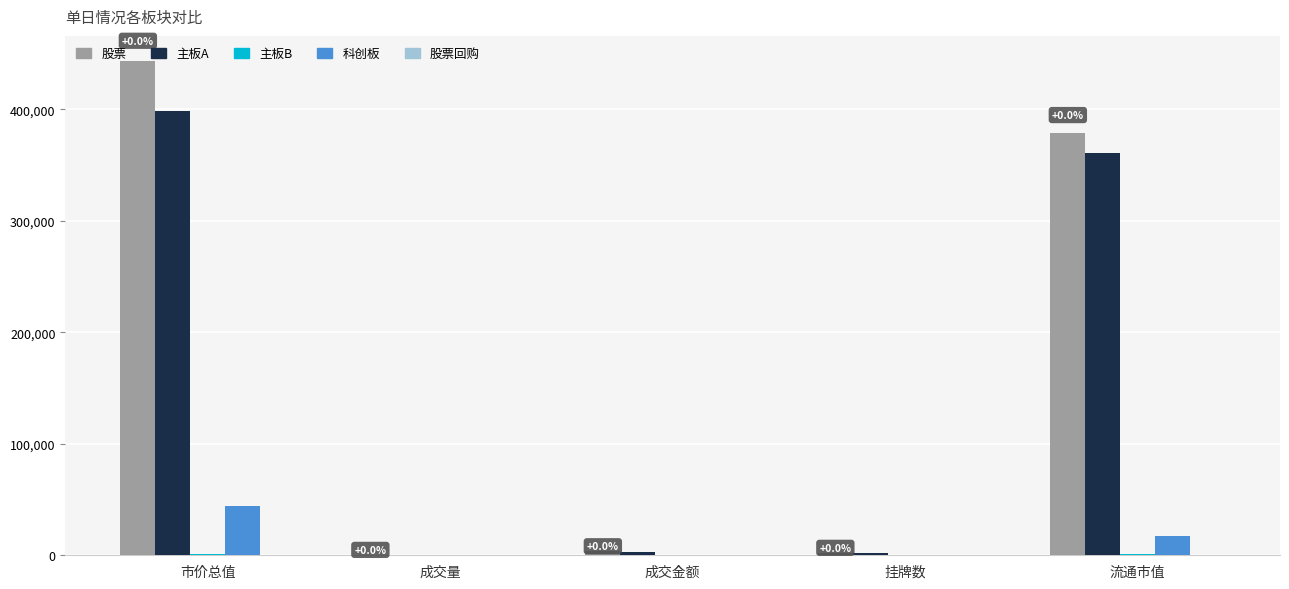

At which category is the sum across all series the highest?

市价总值